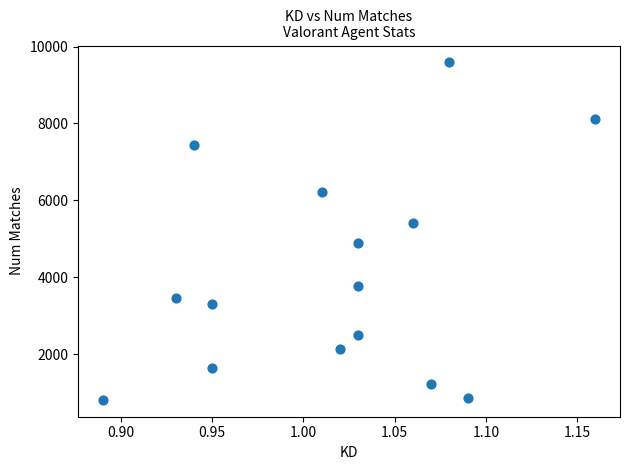

What Y value in the scatter plot is closest to 5202?

5406